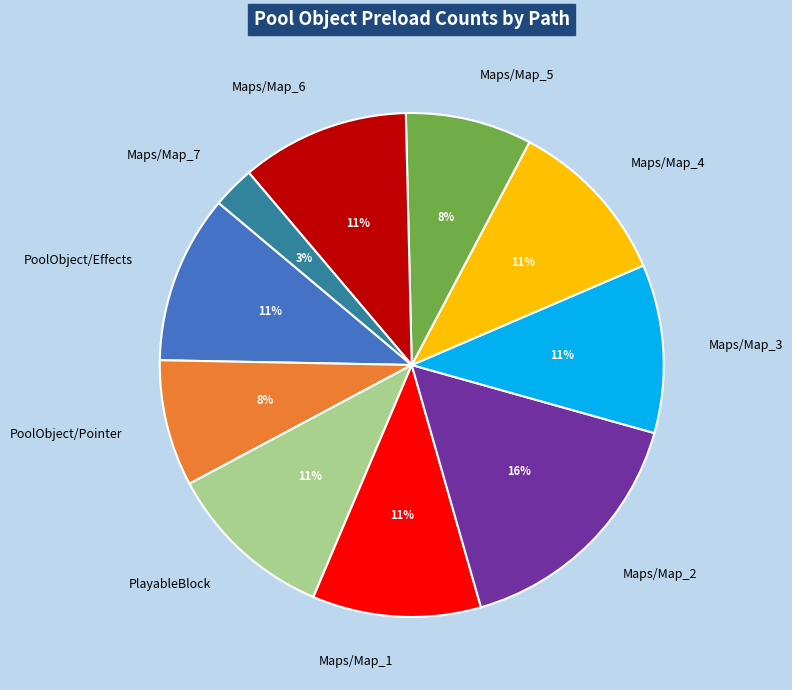

What percentage is the PoolObject/Effects slice, to the nearest percent?

11%